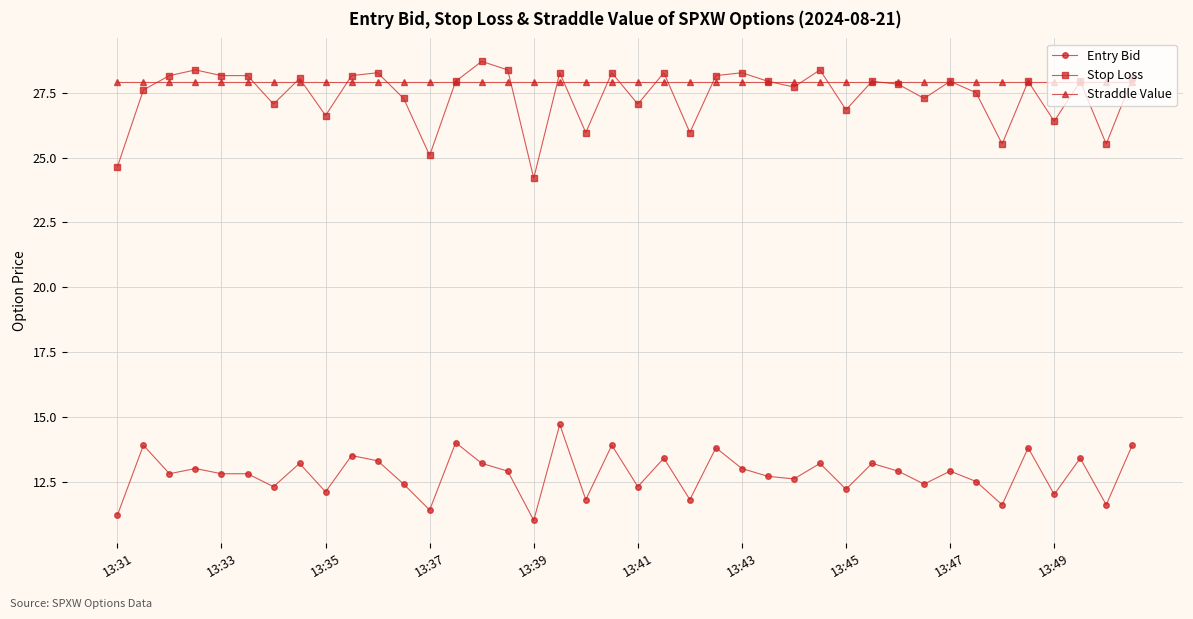

What is the maximum value for Stop Loss?

28.7